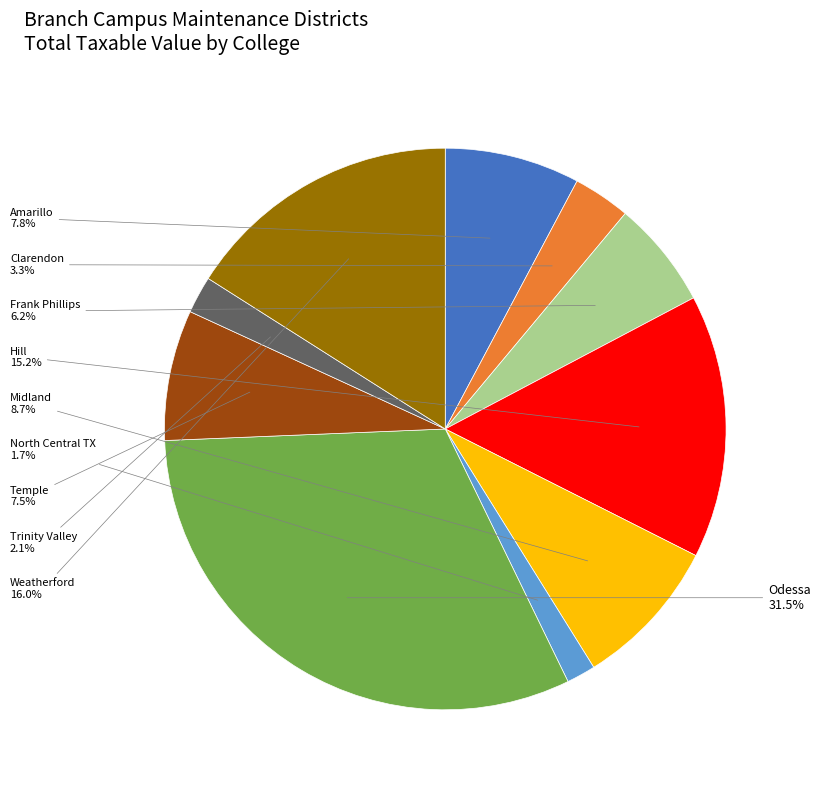

Is there a majority slice in this chart?

No